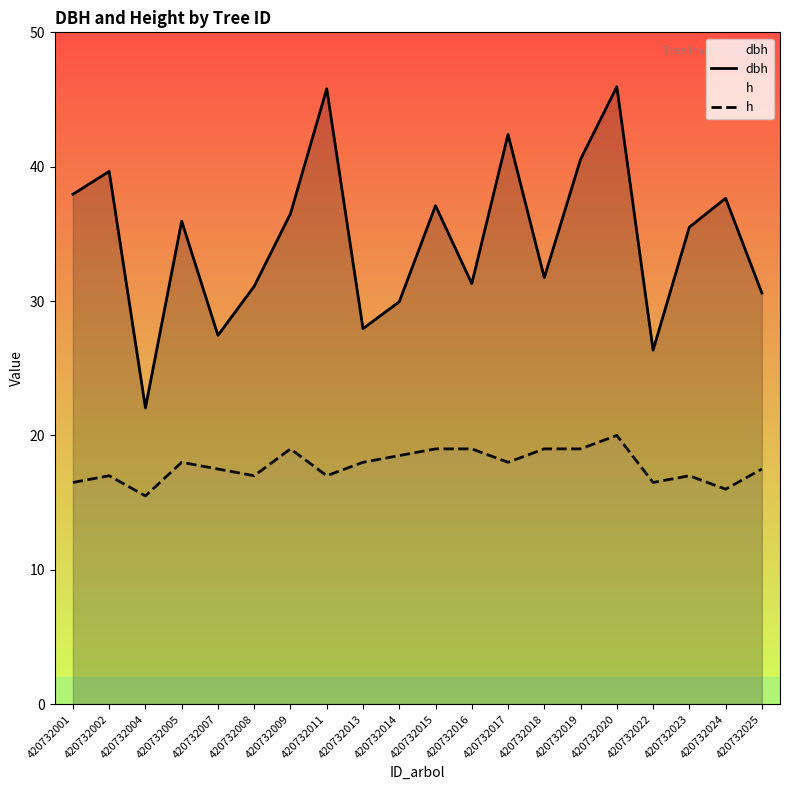

Between 420732019 and 420732002, which is larger?

420732019